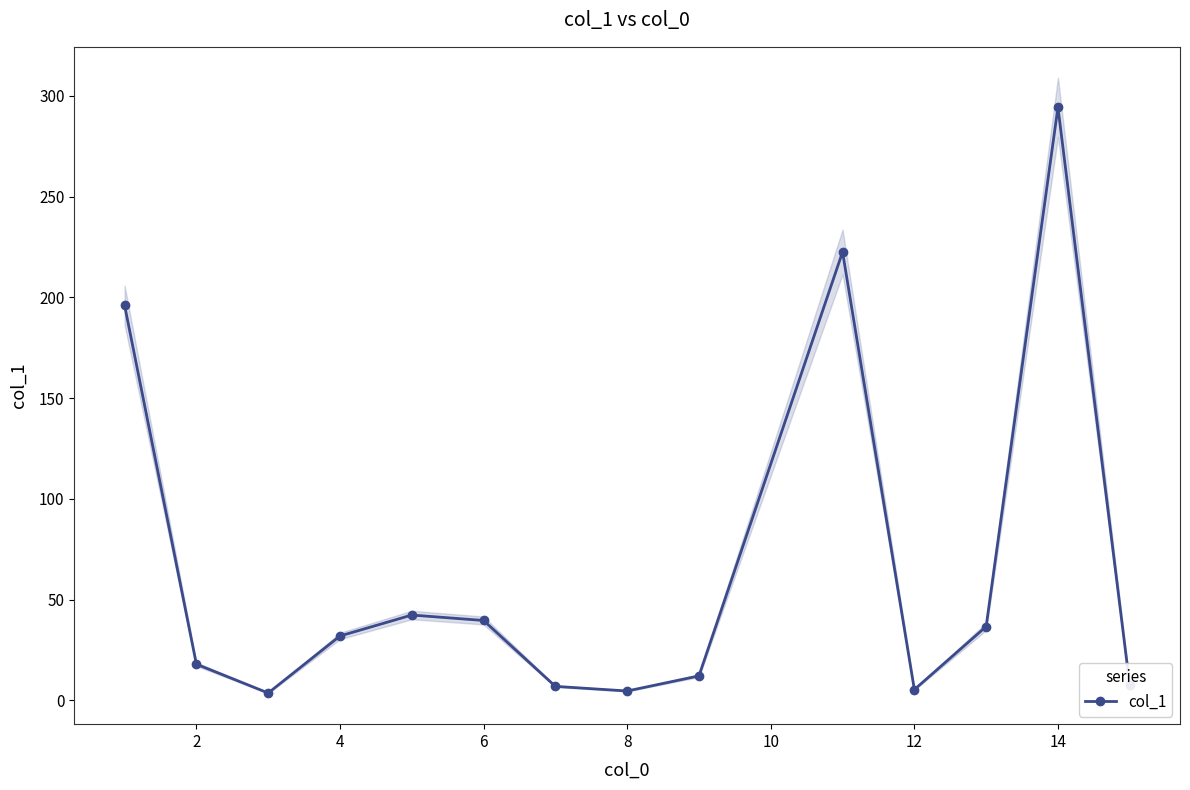

The value of col_1 at 4 is 31.9. True or false?

True